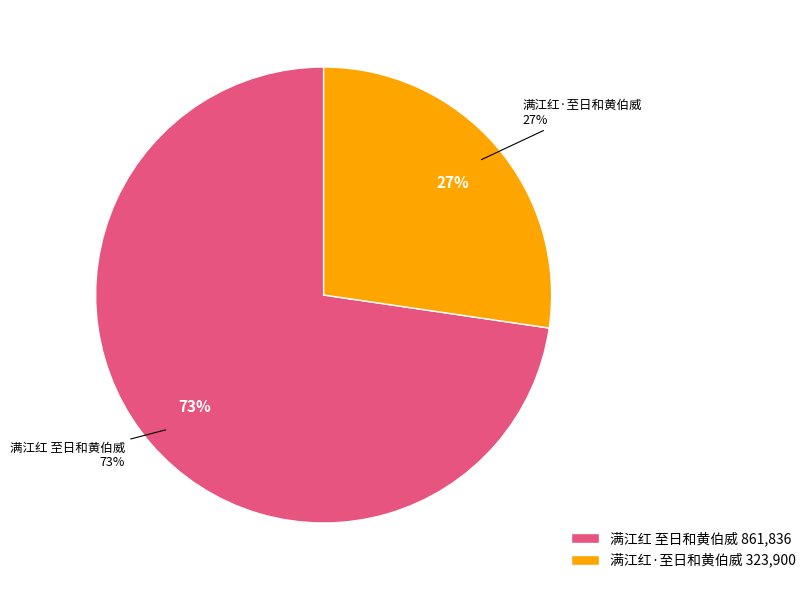

True or false: 满江红·至日和黄伯威 accounts for 27% of the total.

True